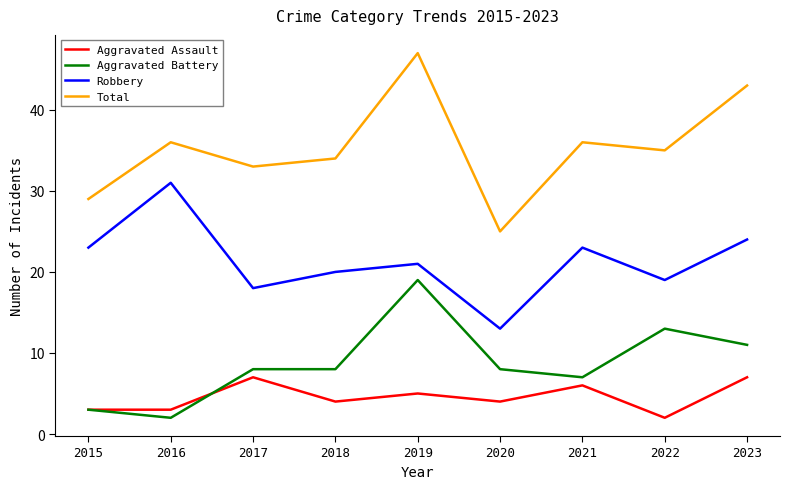

Reading right to left, list all the values displayed in this chart.

Aggravated Assault: 2023=7	2022=2	2021=6	2020=4	2019=5	2018=4	2017=7	2016=3	2015=3
Aggravated Battery: 2023=11	2022=13	2021=7	2020=8	2019=19	2018=8	2017=8	2016=2	2015=3
Robbery: 2023=24	2022=19	2021=23	2020=13	2019=21	2018=20	2017=18	2016=31	2015=23
Total: 2023=43	2022=35	2021=36	2020=25	2019=47	2018=34	2017=33	2016=36	2015=29